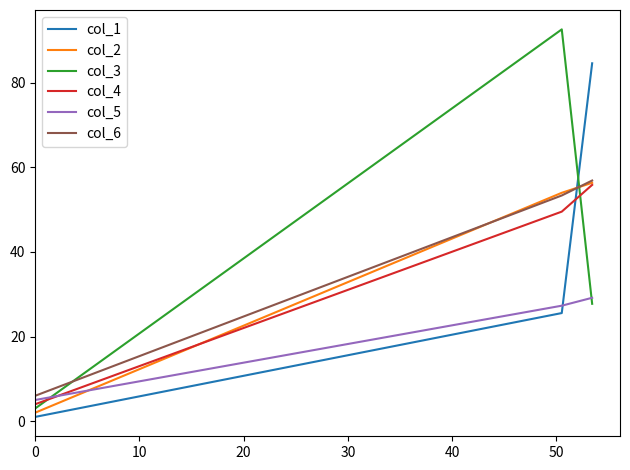

Which series has the largest range (max minus min)?

col_3